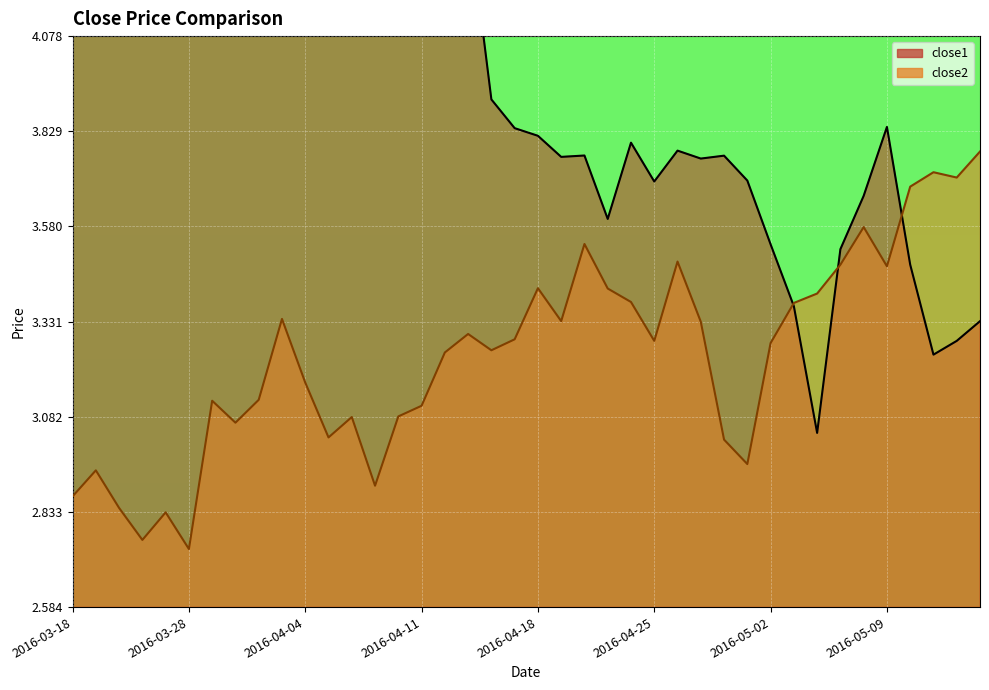

How many interior local valleys does the close2 series have?

11